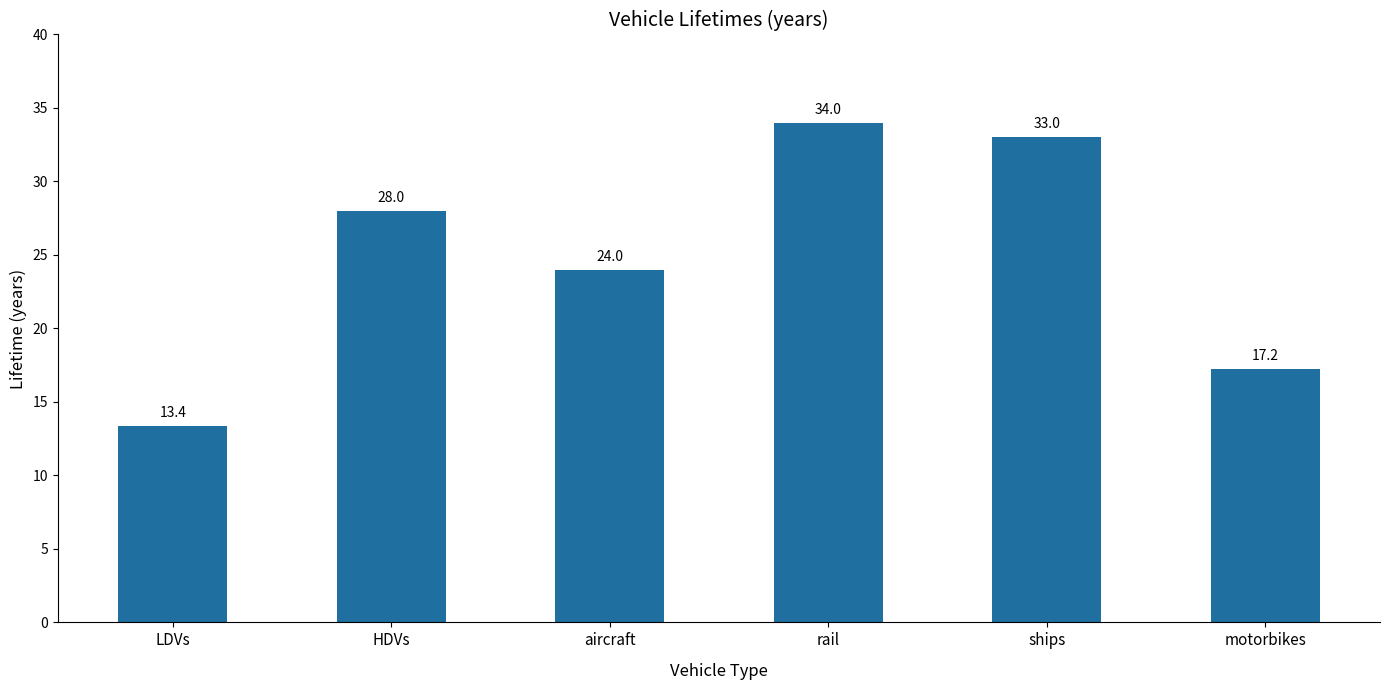

List the labels in order of value, largest first.

rail, ships, HDVs, aircraft, motorbikes, LDVs